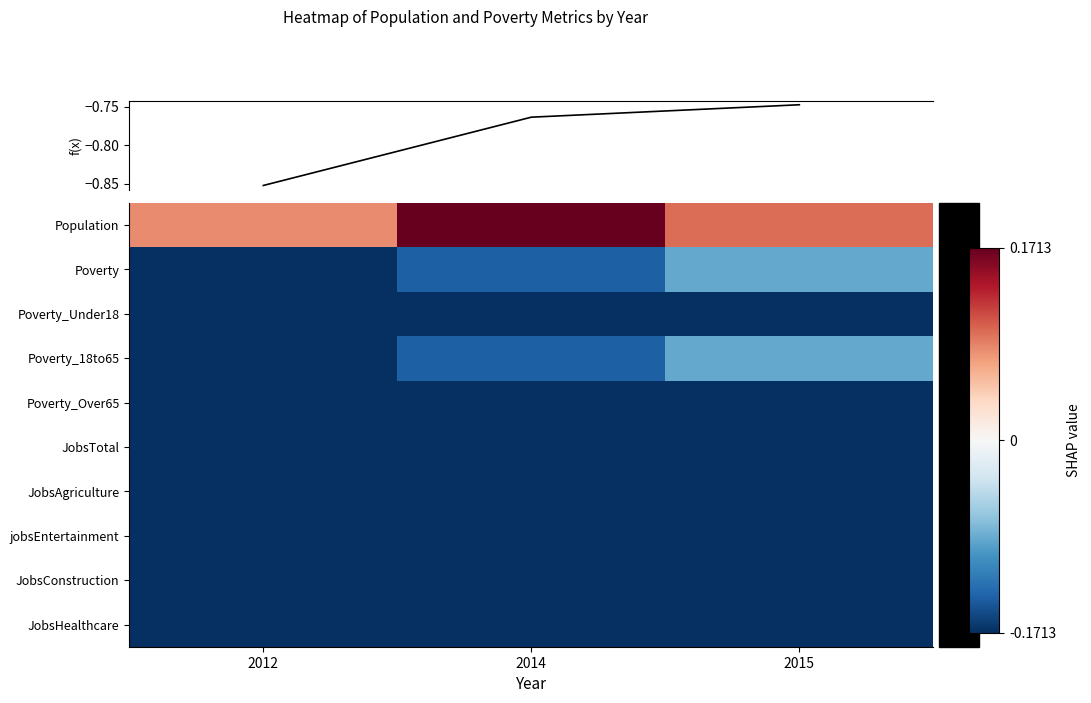

Reading left to right, extract all data points from this chart.

Population: 2012=0.5	2014=1.0	2015=0.6
Poverty: 2012=-1.0	2014=-0.8	2015=-0.5
Poverty_Under18: 2012=-1.0	2014=-1.0	2015=-1.0
Poverty_18to65: 2012=-1.0	2014=-0.8	2015=-0.5
Poverty_Over65: 2012=-1.0	2014=-1.0	2015=-1.0
JobsTotal: 2012=-1.0	2014=-1.0	2015=-1.0
JobsAgriculture: 2012=-1.0	2014=-1.0	2015=-1.0
jobsEntertainment: 2012=-1.0	2014=-1.0	2015=-1.0
JobsConstruction: 2012=-1.0	2014=-1.0	2015=-1.0
JobsHealthcare: 2012=-1.0	2014=-1.0	2015=-1.0